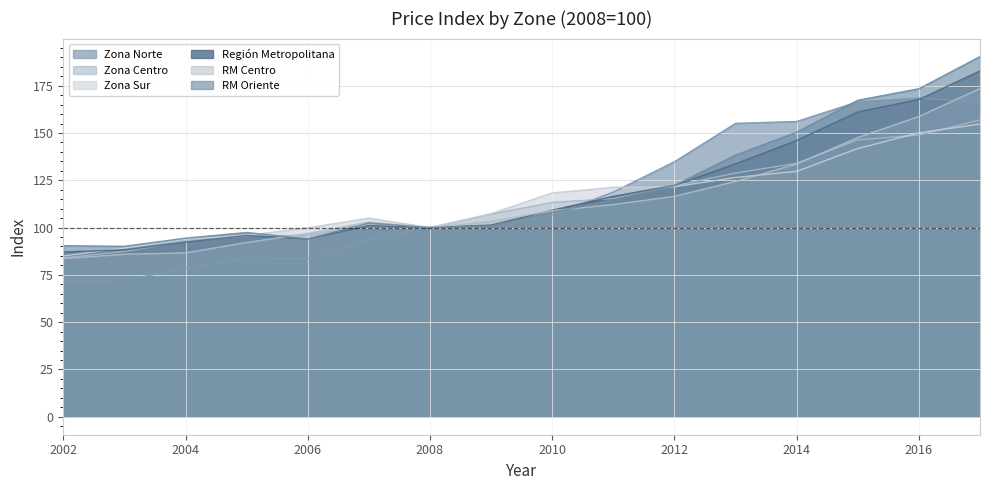

What is the total value across all series at 2003?

513.0